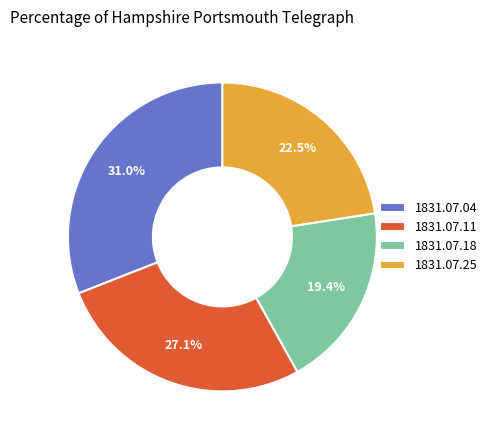

To the nearest percent, what is the combined percentage of 1831.07.18 and 1831.07.11?

46%